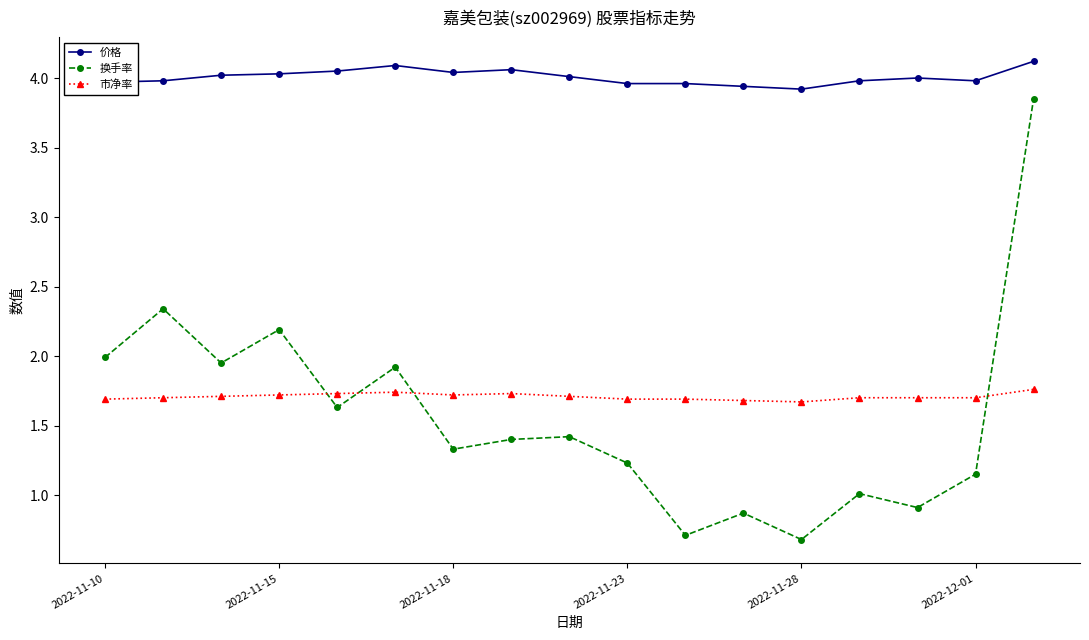

Which series has the widest spread of values?

换手率